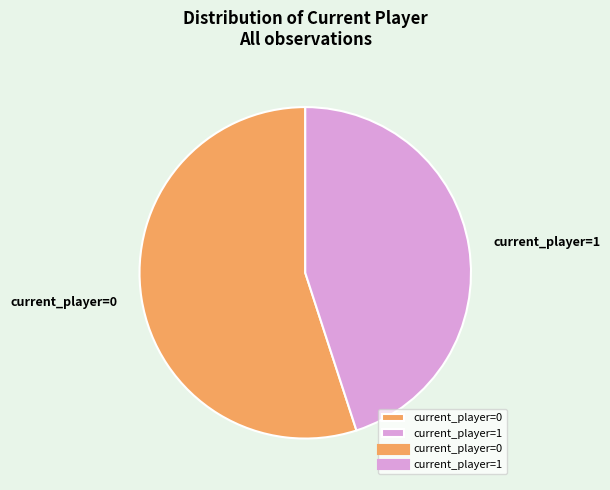

Which slice represents more than half of the pie?

current_player=0